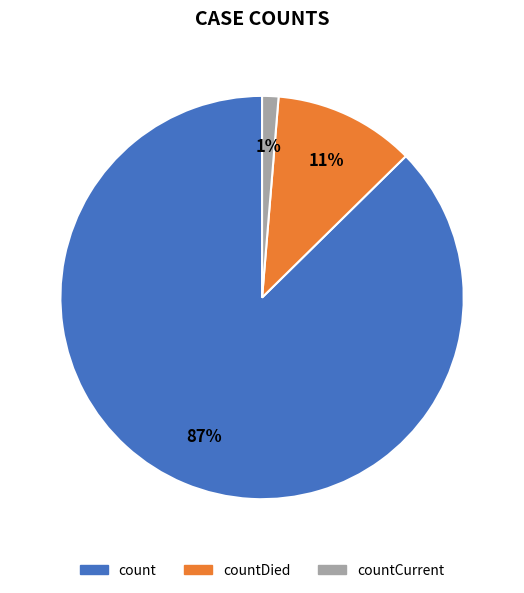

To the nearest percent, what is the combined percentage of countDied and count?

99%